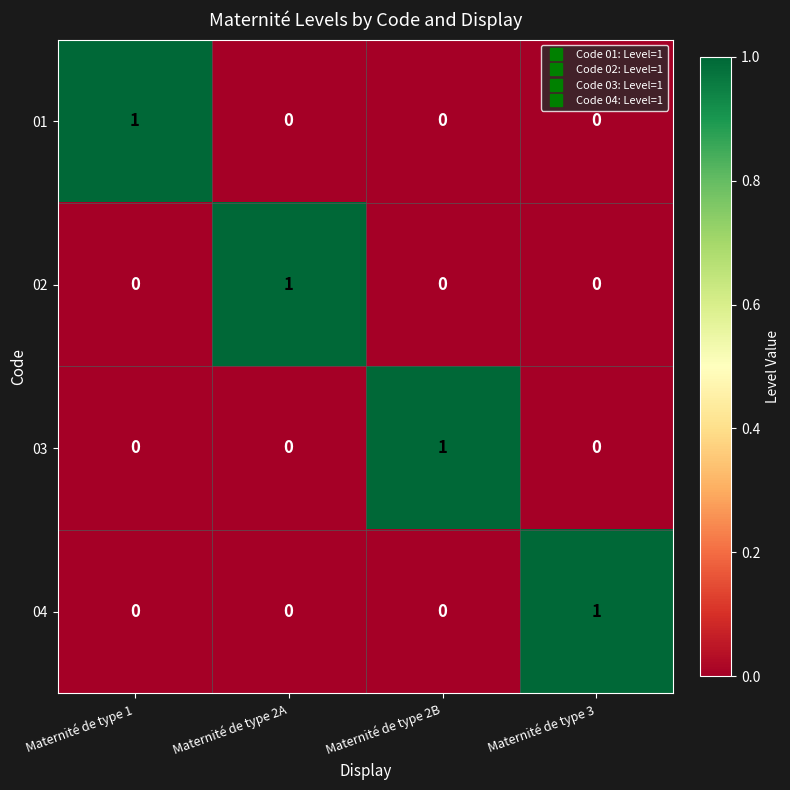

How many 01 values are between 0 and 1?

4